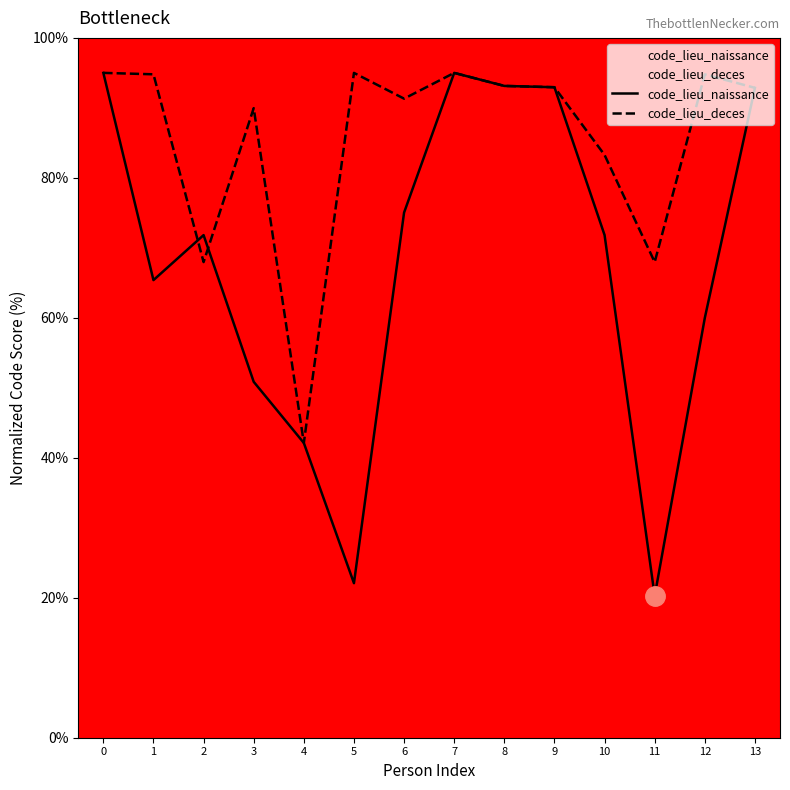

At how many categories does at least one series exceed 81?

11